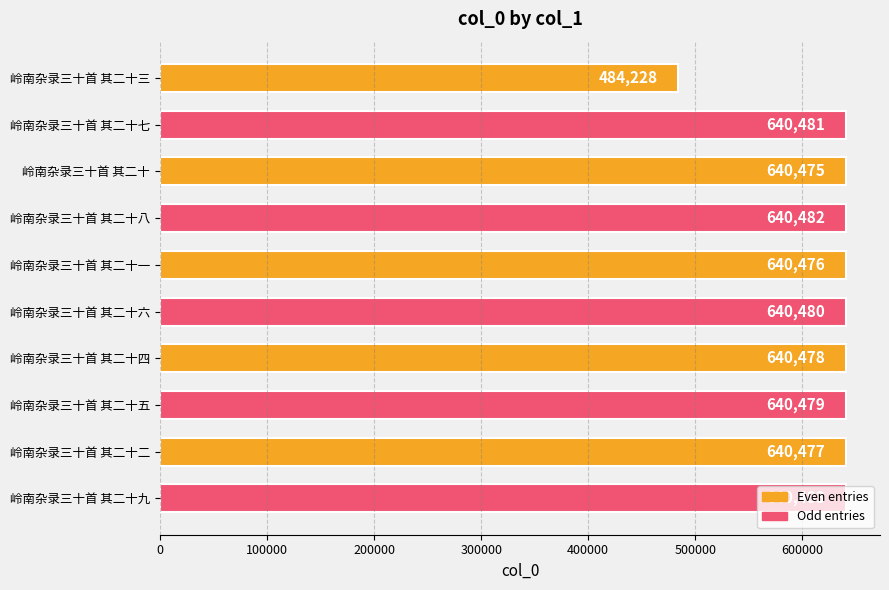

What position from the top is 岭南杂录三十首 其二十三?

1